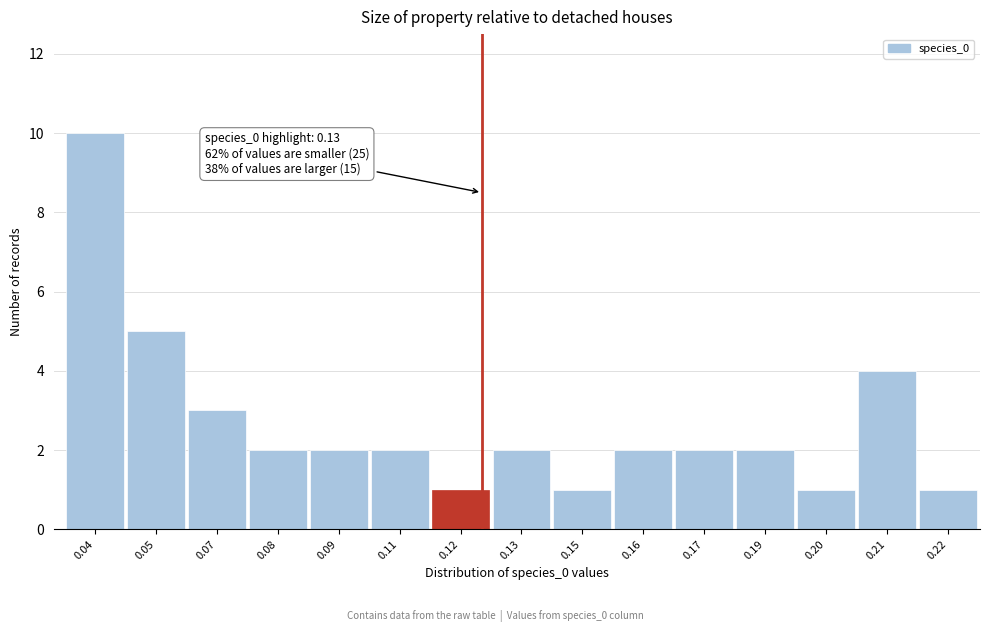

Reading left to right, extract all data points from this chart.

10	5	3	2	2	2	1	2	1	2	2	2	1	4	1